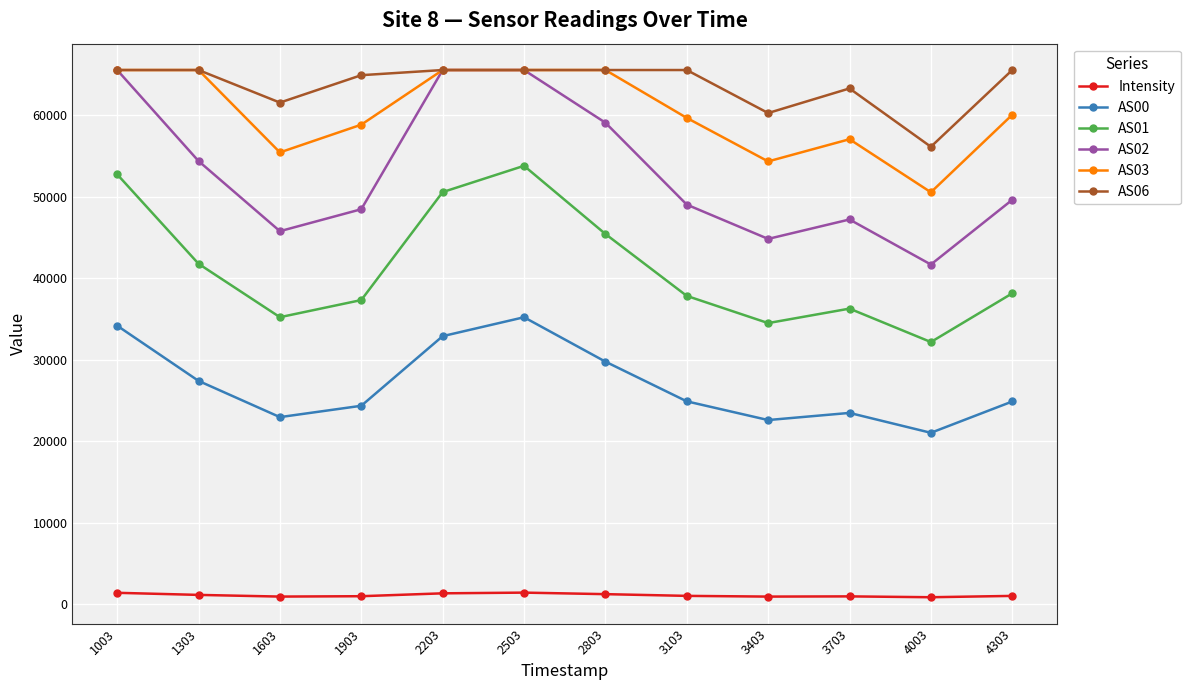

The AS02 series shows 108874.0 at 1003. True or false?

False